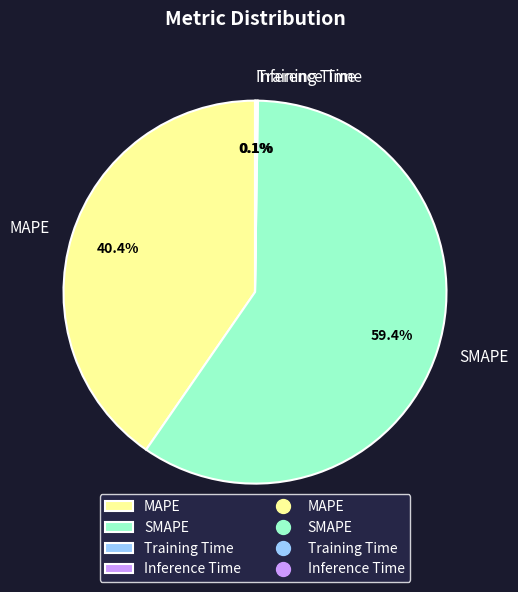

To the nearest percent, what percentage of the pie is MAPE?

40%